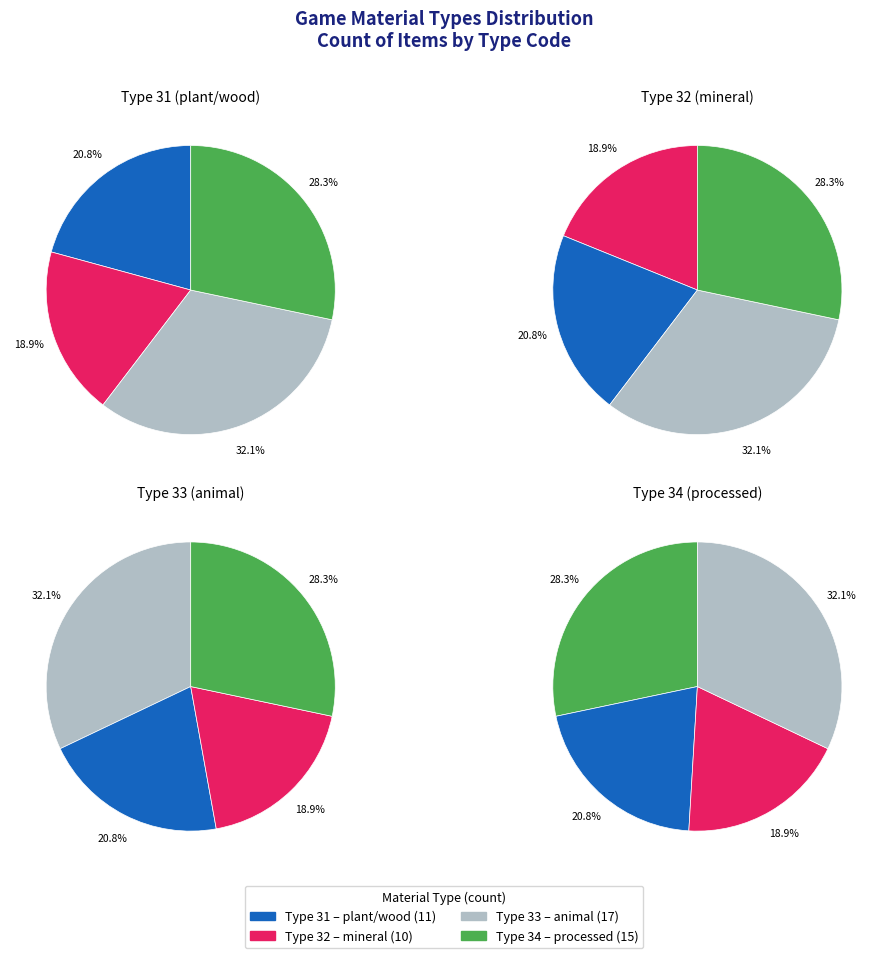

To the nearest percent, what portion does Type 32 represent?

19%